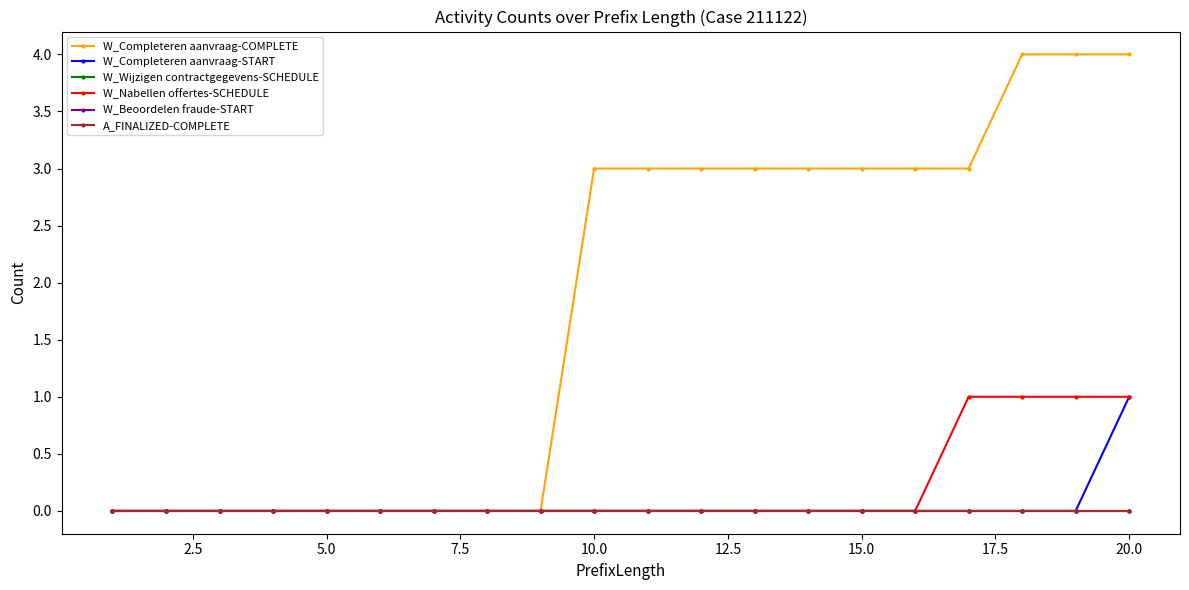

Is this an area chart (filled region under the line)?

No